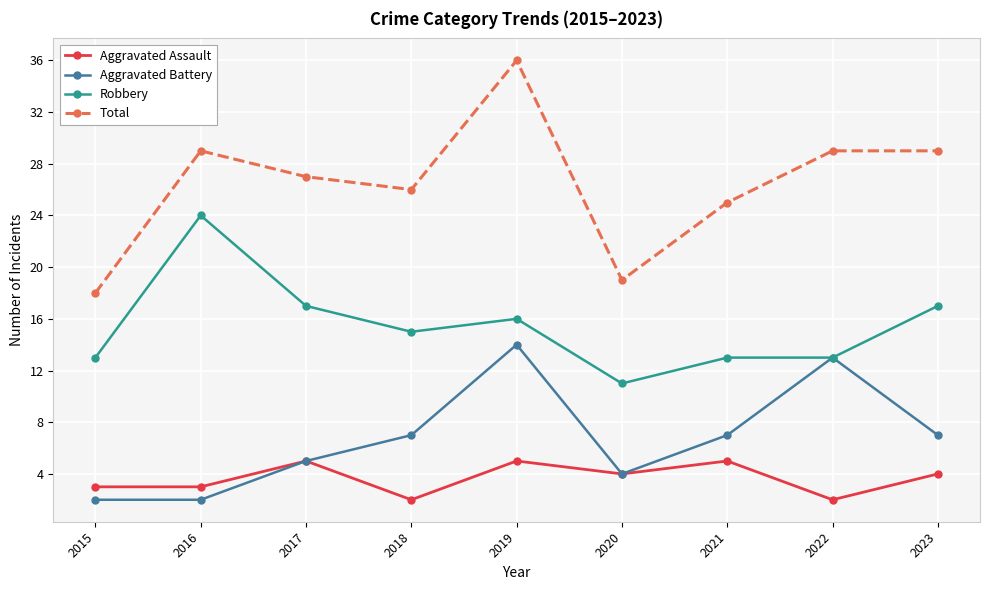

True or false: Robbery and Total cross at least once.

False